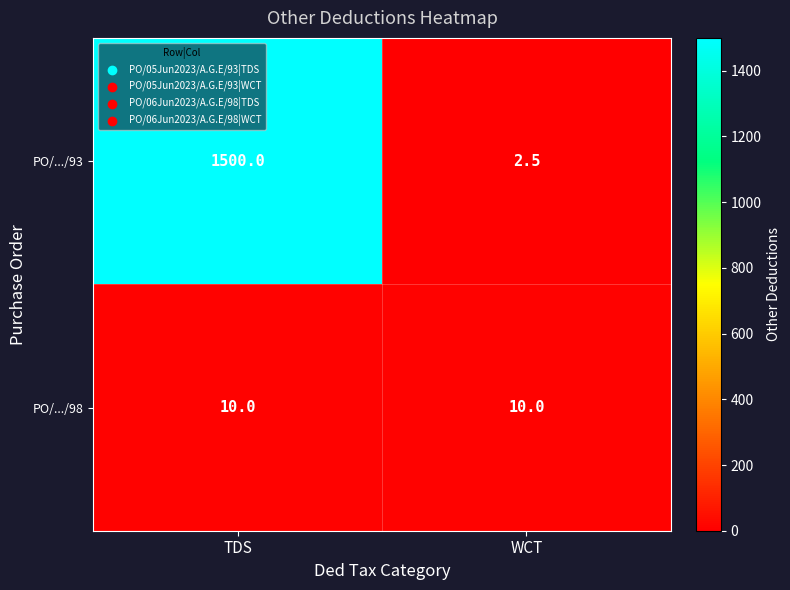

Which series has the largest total across all categories?

PO/.../93